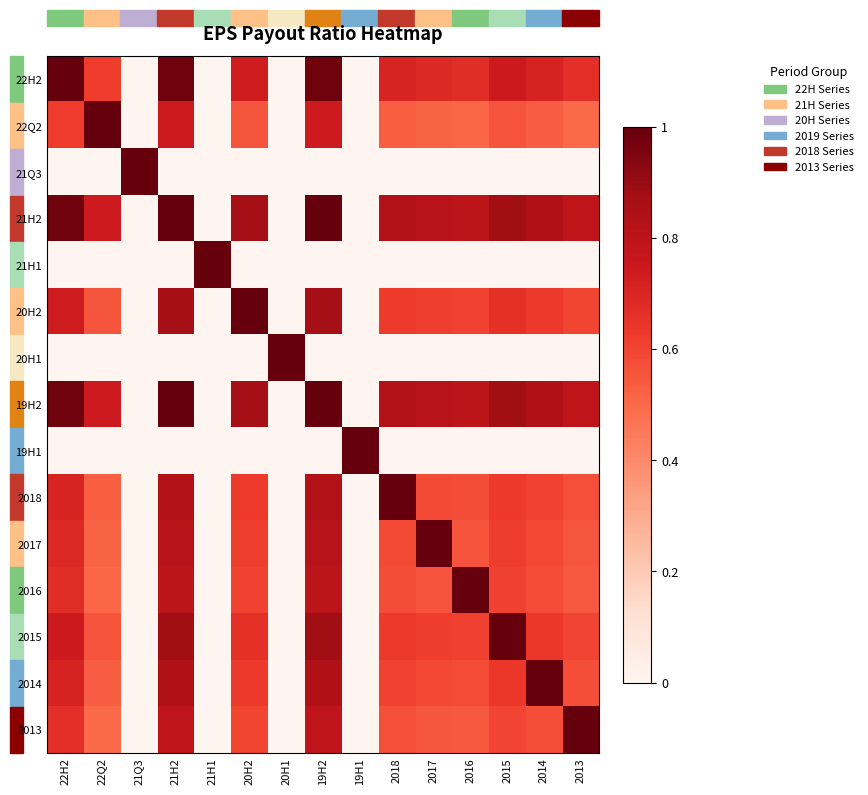

Reading right to left, extract all data points from this chart.

22H2: 2013=0.7	2014=0.7	2015=0.7	2016=0.7	2017=0.7	2018=0.7	19H1=0.0	19H2=1.0	20H1=0.0	20H2=0.7	21H1=0.0	21H2=1.0	21Q3=0.0	22Q2=0.6	22H2=1.0
22Q2: 2013=0.5	2014=0.5	2015=0.6	2016=0.5	2017=0.5	2018=0.5	19H1=0.0	19H2=0.7	20H1=0.0	20H2=0.6	21H1=0.0	21H2=0.7	21Q3=0.0	22Q2=1.0	22H2=0.6
21Q3: 2013=0.0	2014=0.0	2015=0.0	2016=0.0	2017=0.0	2018=0.0	19H1=0.0	19H2=0.0	20H1=0.0	20H2=0.0	21H1=0.0	21H2=0.0	21Q3=1.0	22Q2=0.0	22H2=0.0
21H2: 2013=0.8	2014=0.8	2015=0.9	2016=0.8	2017=0.8	2018=0.8	19H1=0.0	19H2=1.0	20H1=0.0	20H2=0.9	21H1=0.0	21H2=1.0	21Q3=0.0	22Q2=0.7	22H2=1.0
21H1: 2013=0.0	2014=0.0	2015=0.0	2016=0.0	2017=0.0	2018=0.0	19H1=0.0	19H2=0.0	20H1=0.0	20H2=0.0	21H1=1.0	21H2=0.0	21Q3=0.0	22Q2=0.0	22H2=0.0
20H2: 2013=0.6	2014=0.6	2015=0.7	2016=0.6	2017=0.6	2018=0.6	19H1=0.0	19H2=0.9	20H1=0.0	20H2=1.0	21H1=0.0	21H2=0.9	21Q3=0.0	22Q2=0.6	22H2=0.7
20H1: 2013=0.0	2014=0.0	2015=0.0	2016=0.0	2017=0.0	2018=0.0	19H1=0.0	19H2=0.0	20H1=1.0	20H2=0.0	21H1=0.0	21H2=0.0	21Q3=0.0	22Q2=0.0	22H2=0.0
19H2: 2013=0.8	2014=0.8	2015=0.9	2016=0.8	2017=0.8	2018=0.8	19H1=0.0	19H2=1.0	20H1=0.0	20H2=0.9	21H1=0.0	21H2=1.0	21Q3=0.0	22Q2=0.7	22H2=1.0
19H1: 2013=0.0	2014=0.0	2015=0.0	2016=0.0	2017=0.0	2018=0.0	19H1=1.0	19H2=0.0	20H1=0.0	20H2=0.0	21H1=0.0	21H2=0.0	21Q3=0.0	22Q2=0.0	22H2=0.0
2018: 2013=0.6	2014=0.6	2015=0.6	2016=0.6	2017=0.6	2018=1.0	19H1=0.0	19H2=0.8	20H1=0.0	20H2=0.6	21H1=0.0	21H2=0.8	21Q3=0.0	22Q2=0.5	22H2=0.7
2017: 2013=0.6	2014=0.6	2015=0.6	2016=0.6	2017=1.0	2018=0.6	19H1=0.0	19H2=0.8	20H1=0.0	20H2=0.6	21H1=0.0	21H2=0.8	21Q3=0.0	22Q2=0.5	22H2=0.7
2016: 2013=0.5	2014=0.6	2015=0.6	2016=1.0	2017=0.6	2018=0.6	19H1=0.0	19H2=0.8	20H1=0.0	20H2=0.6	21H1=0.0	21H2=0.8	21Q3=0.0	22Q2=0.5	22H2=0.7
2015: 2013=0.6	2014=0.6	2015=1.0	2016=0.6	2017=0.6	2018=0.6	19H1=0.0	19H2=0.9	20H1=0.0	20H2=0.7	21H1=0.0	21H2=0.9	21Q3=0.0	22Q2=0.6	22H2=0.7
2014: 2013=0.6	2014=1.0	2015=0.6	2016=0.6	2017=0.6	2018=0.6	19H1=0.0	19H2=0.8	20H1=0.0	20H2=0.6	21H1=0.0	21H2=0.8	21Q3=0.0	22Q2=0.5	22H2=0.7
2013: 2013=1.0	2014=0.6	2015=0.6	2016=0.5	2017=0.6	2018=0.6	19H1=0.0	19H2=0.8	20H1=0.0	20H2=0.6	21H1=0.0	21H2=0.8	21Q3=0.0	22Q2=0.5	22H2=0.7